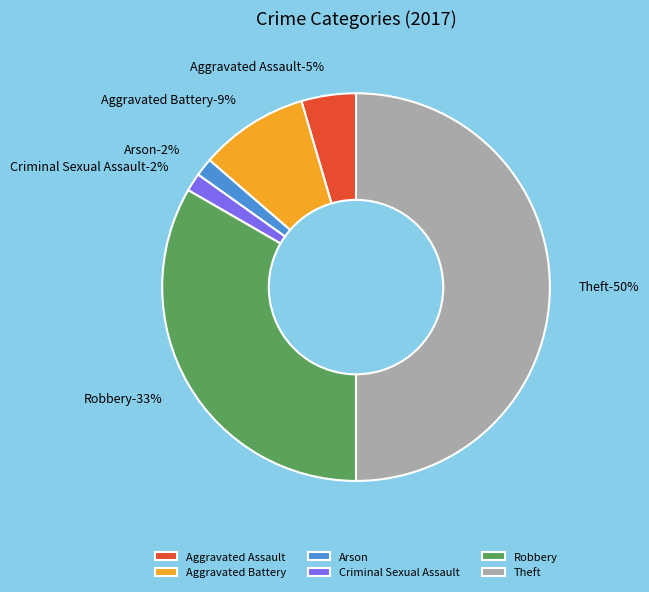

Rank the categories by value from lowest to highest.

Arson, Criminal Sexual Assault, Aggravated Assault, Aggravated Battery, Robbery, Theft